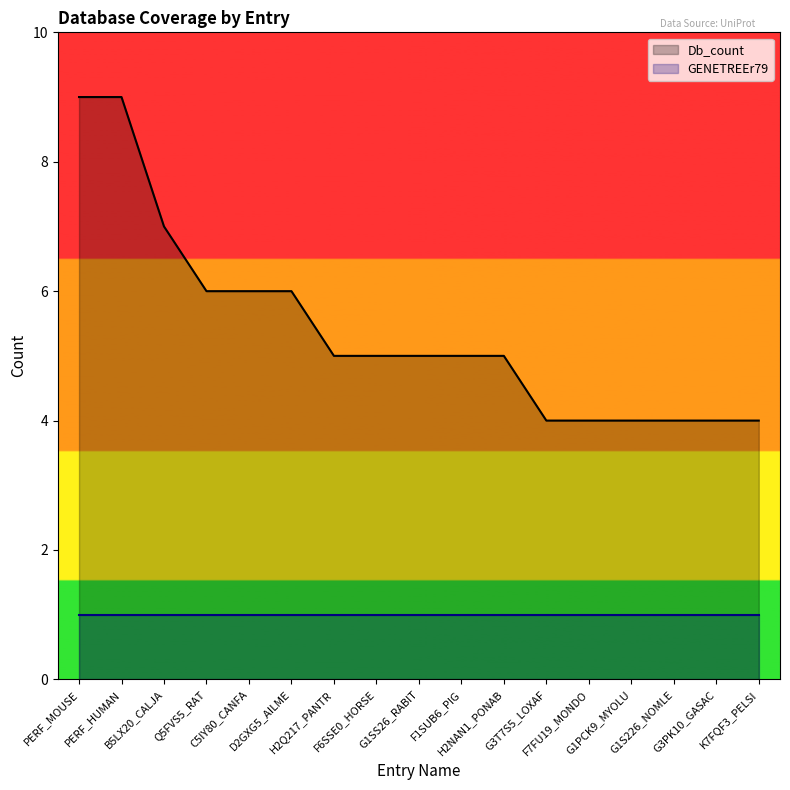

Between PERF_MOUSE and Q5FVS5_RAT, which is larger?

PERF_MOUSE